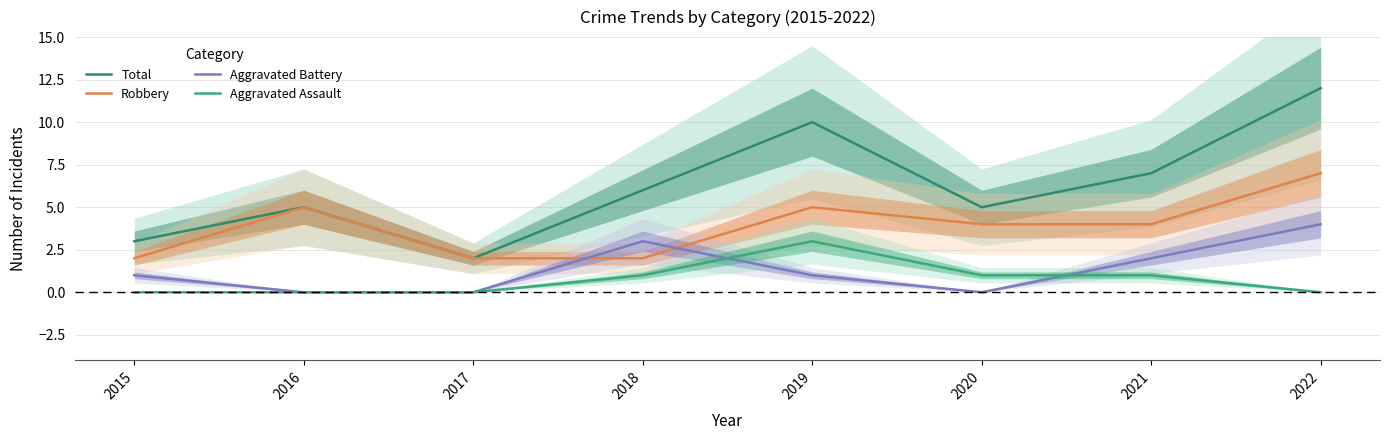

Is the value of Total at 2021 greater than the value of Aggravated Assault at 2019?

Yes